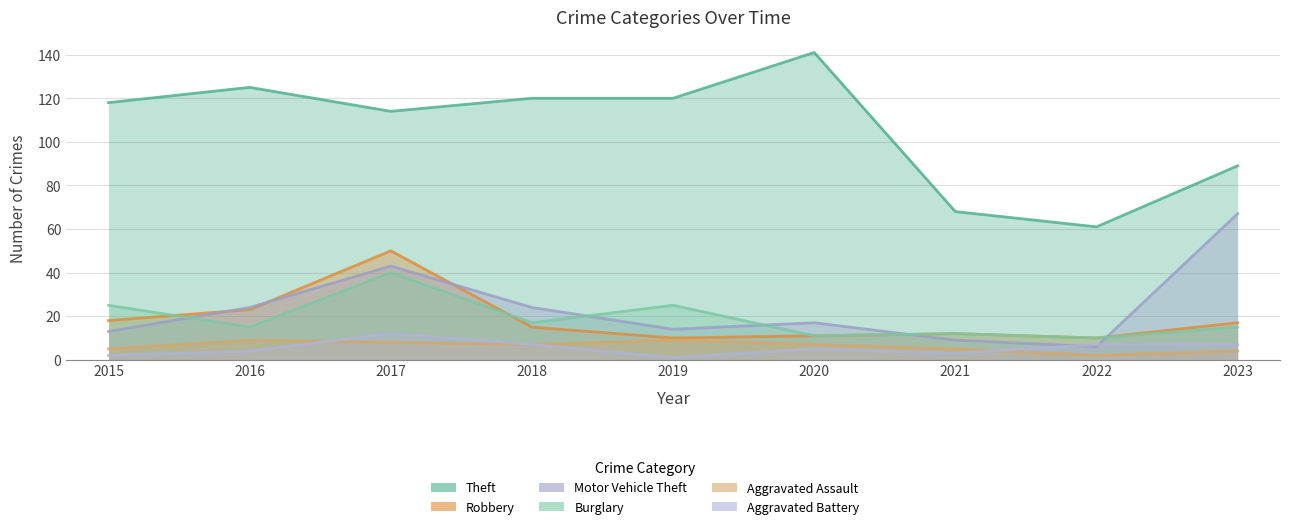

What is the minimum value shown in the chart?

1